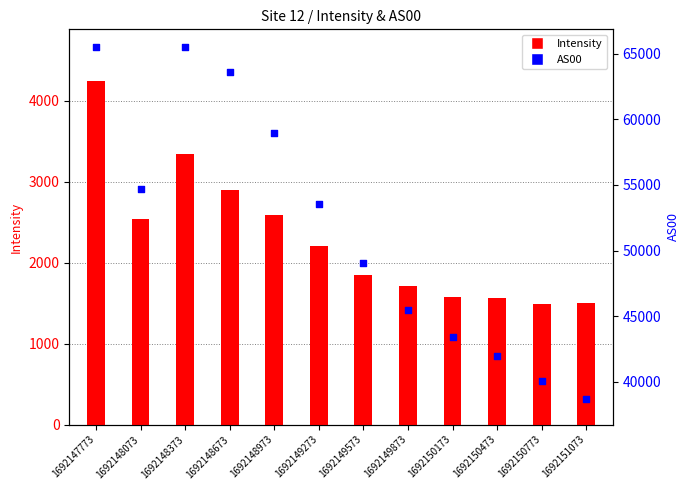

Which series contains the highest Y value?

AS00